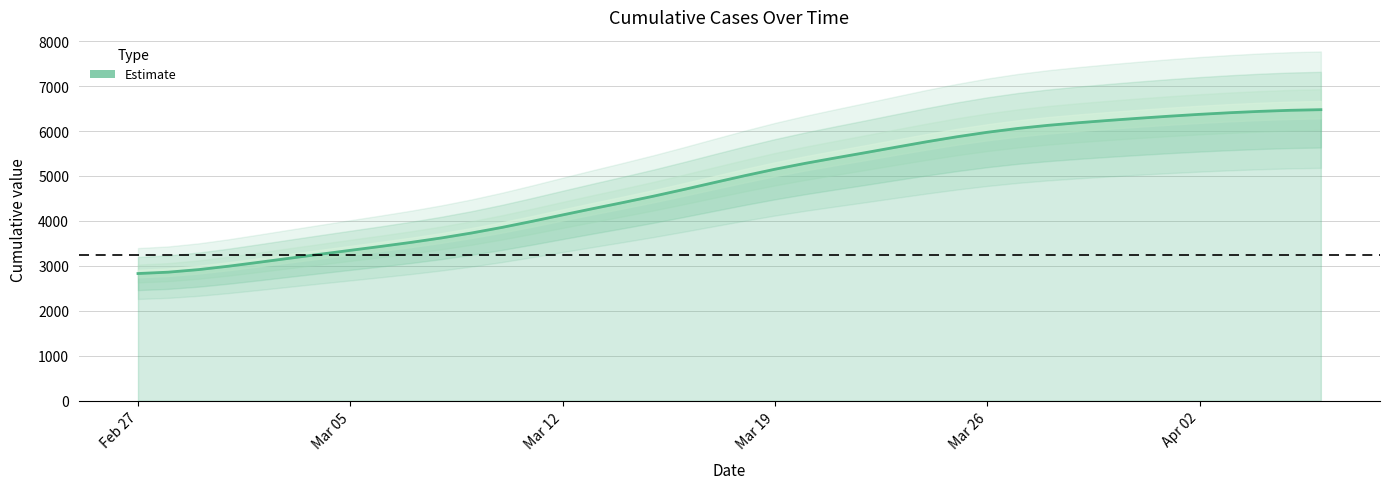

The value of Estimate at Mar 19 is 8832.2. True or false?

False